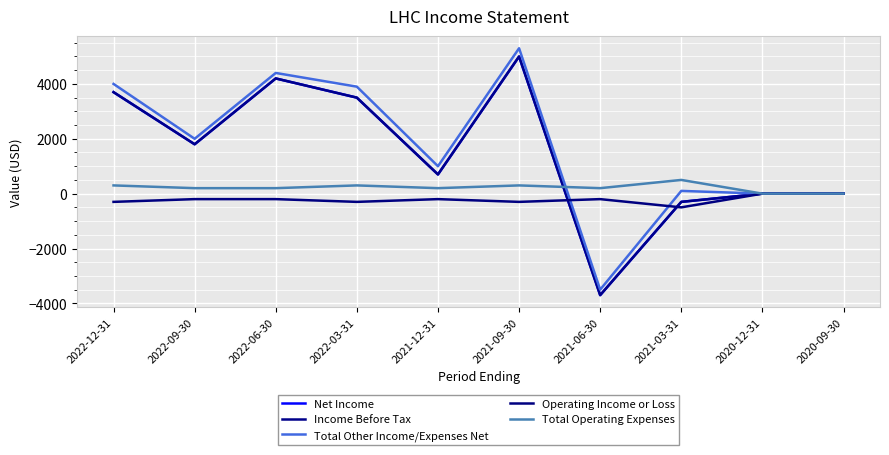

Does the chart display data point markers on the line(s)?

No